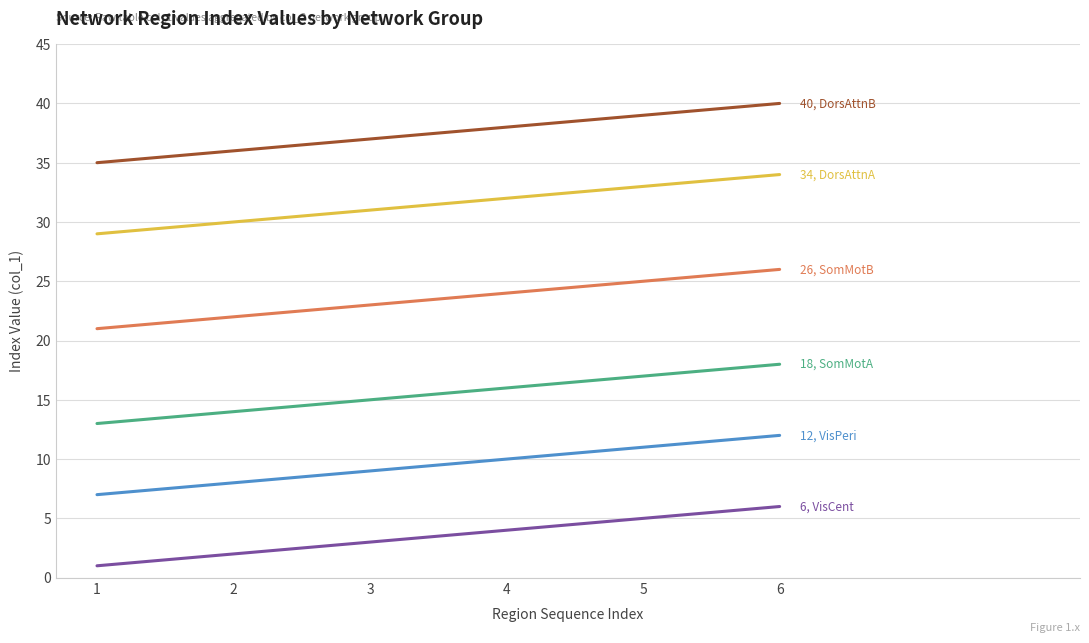

At which category does the chart reach its peak across all series?

6